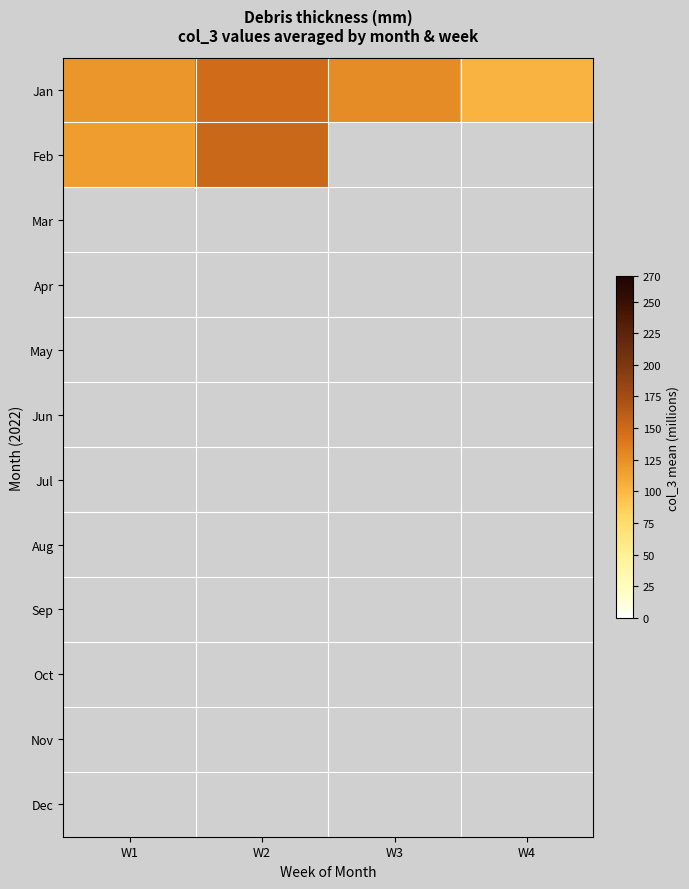

What is the difference between the maximum and minimum values in the Feb series?

35.5